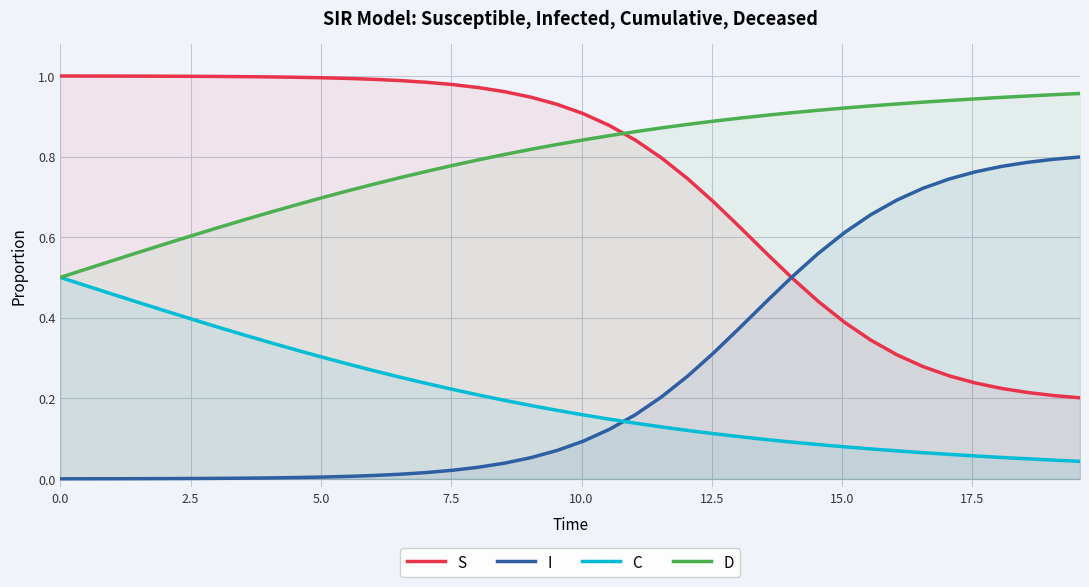

Which series has the largest total across all categories?

D